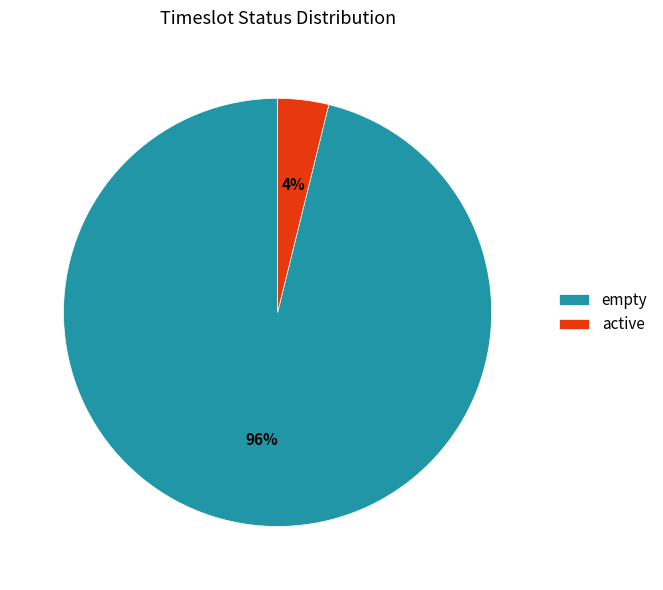

Between empty and active, which is larger?

empty